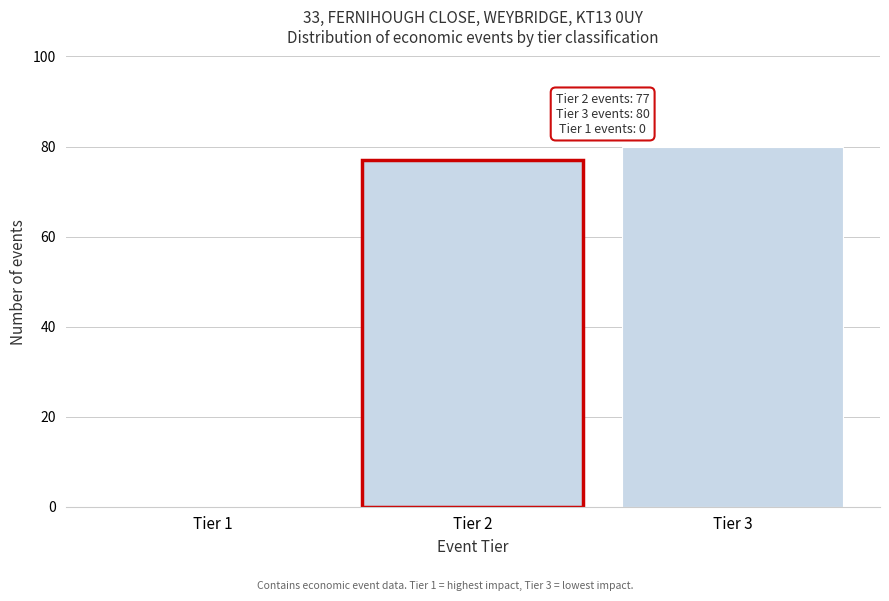

Reading right to left, what are all the values shown in this chart?

Tier 3=80	Tier 2=77	Tier 1=0